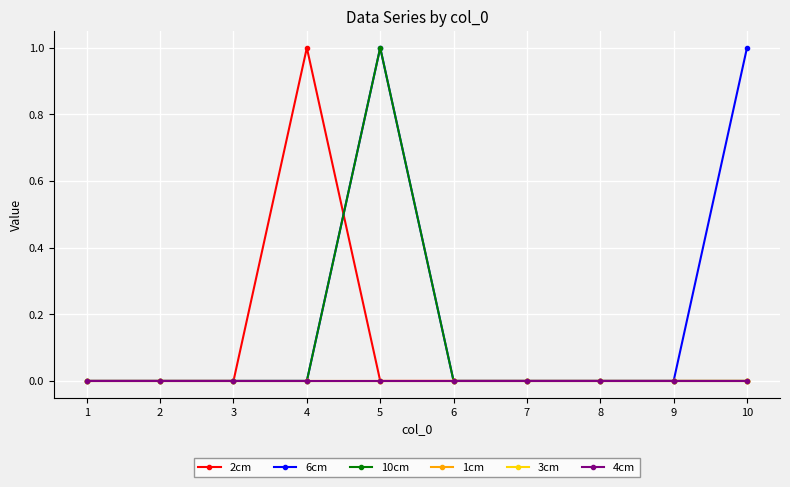

List the labels in order of 1cm value, largest first.

1, 2, 3, 4, 5, 6, 7, 8, 9, 10